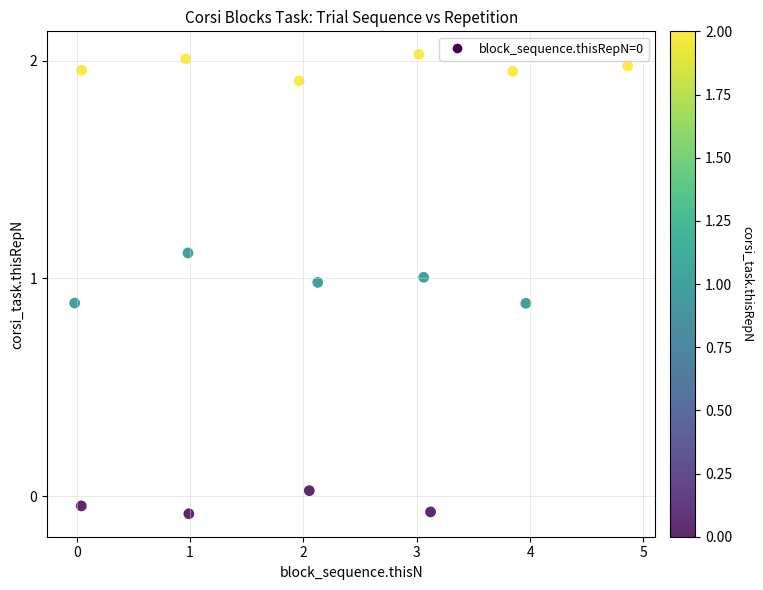

What is the range of Y values (max minus min)?

2.1